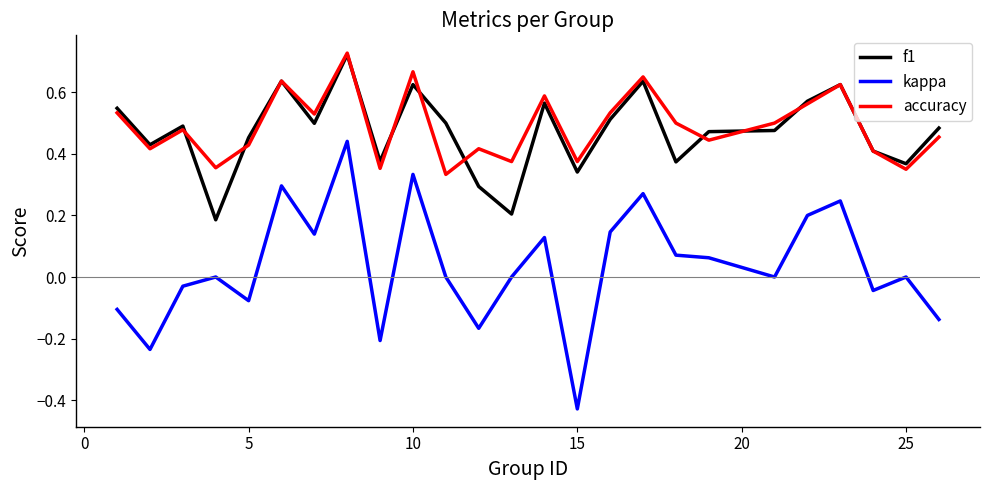

True or false: accuracy and kappa intersect in this chart.

False